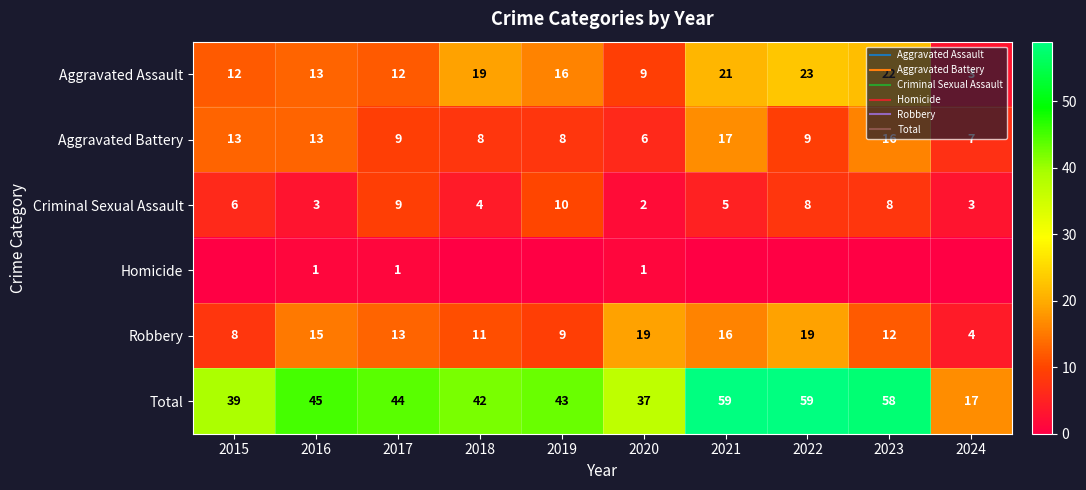

What is the difference between the maximum and minimum values in the Criminal Sexual Assault series?

8